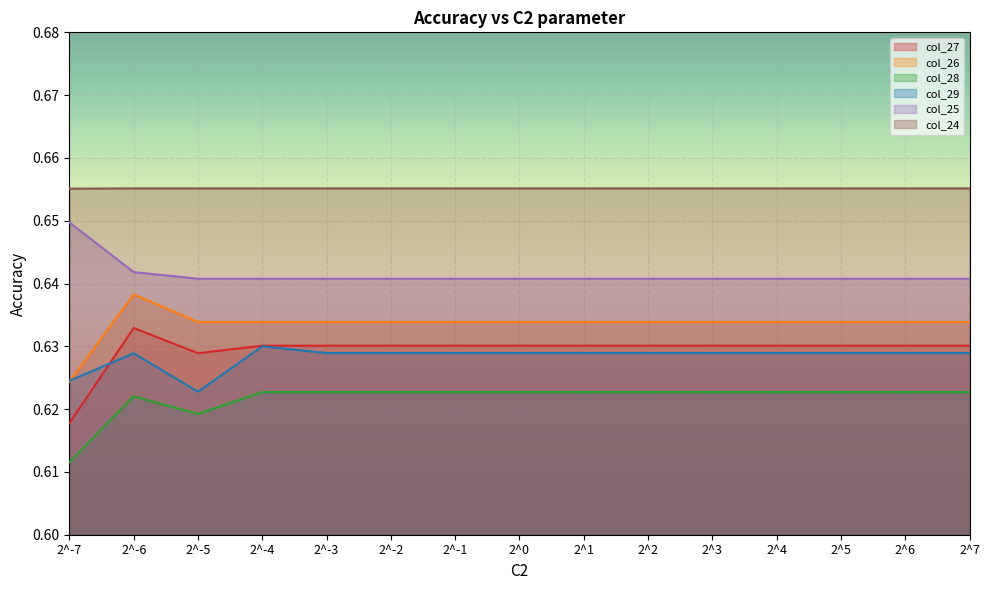

Count the number of data series in this chart.

6